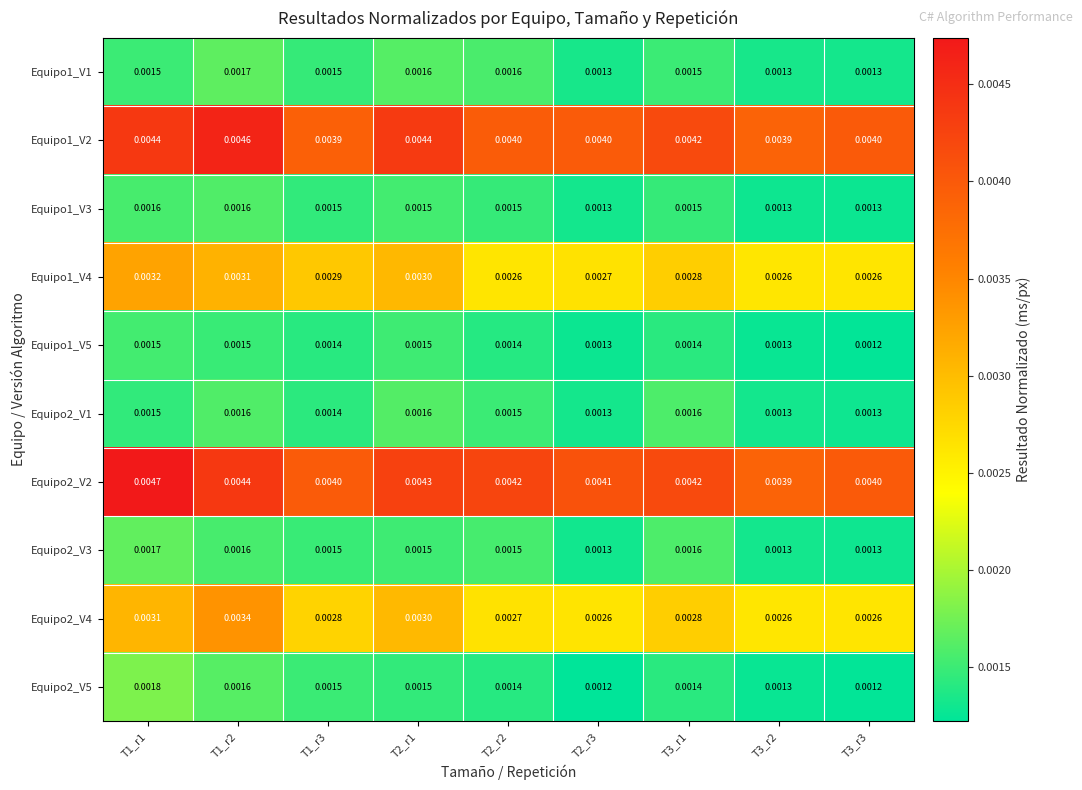

Is the value of Equipo2_V3 at T2_r2 greater than the value of Equipo1_V2 at T3_r2?

No